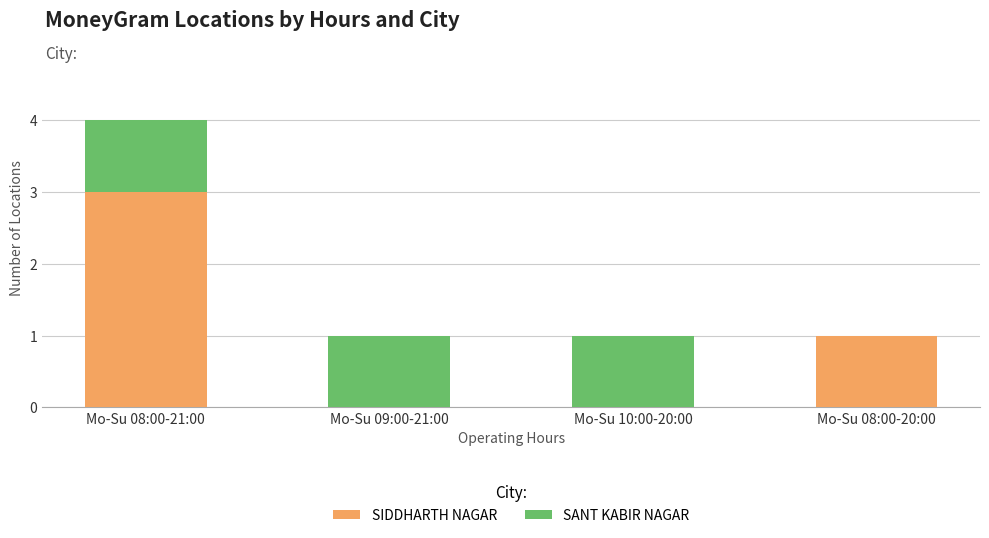

Is it true that SIDDHARTH NAGAR equals 3 at Mo-Su 08:00-21:00?

True